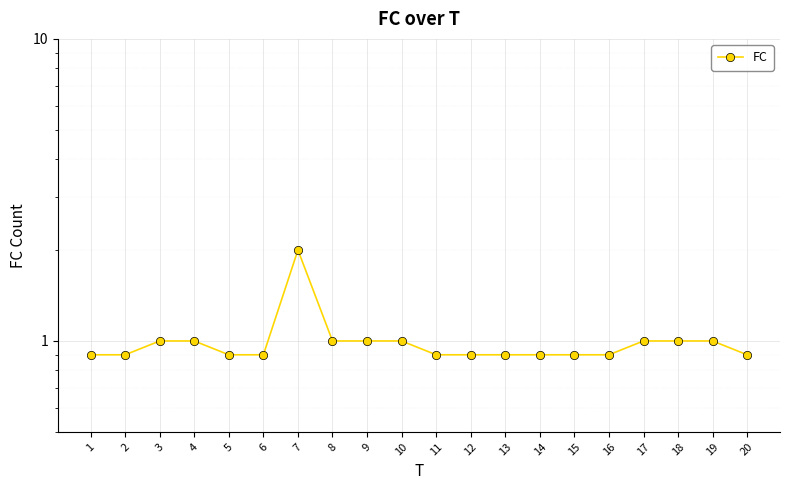

What is the difference between the values at 11 and 4?

0.1